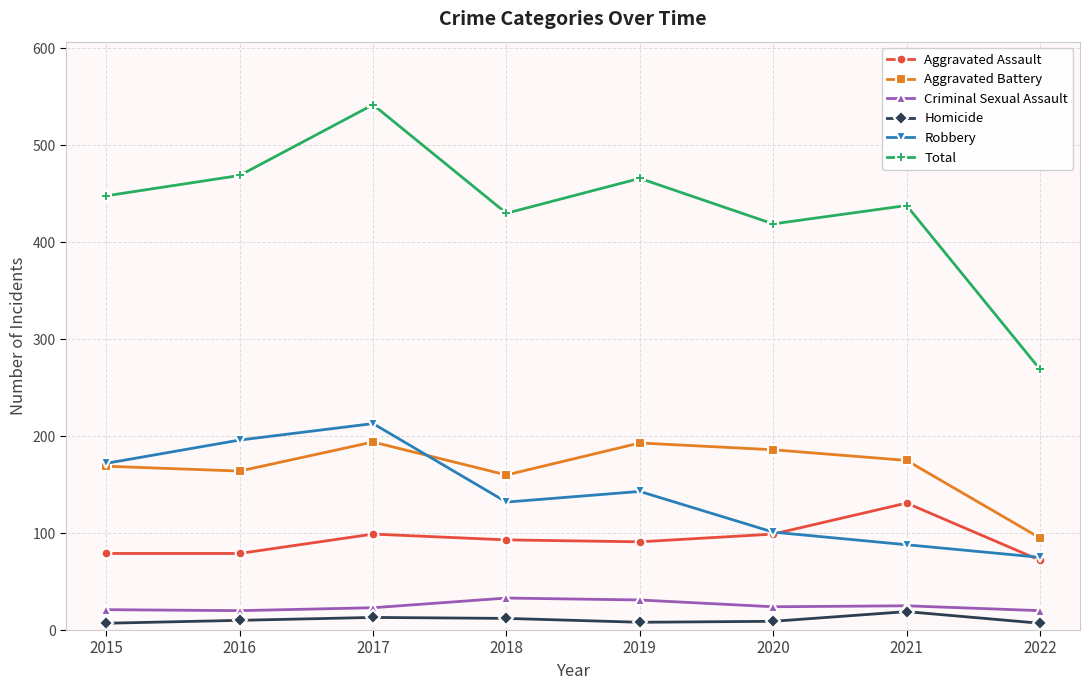

At 2016, list the series in order from smallest to largest.

Homicide, Criminal Sexual Assault, Aggravated Assault, Aggravated Battery, Robbery, Total